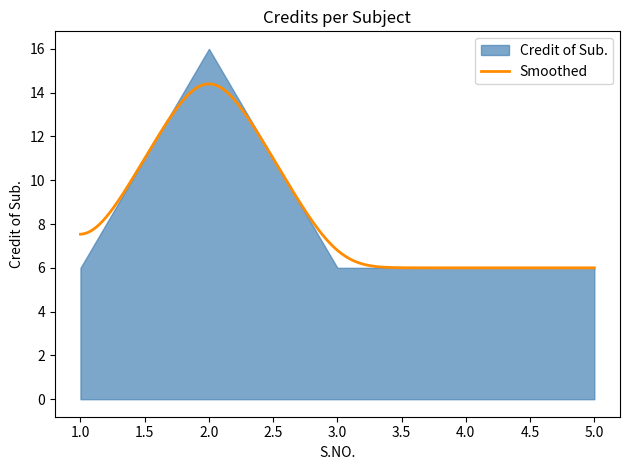

Rank the categories by value from highest to lowest.

2, 1, 3, 4, 5